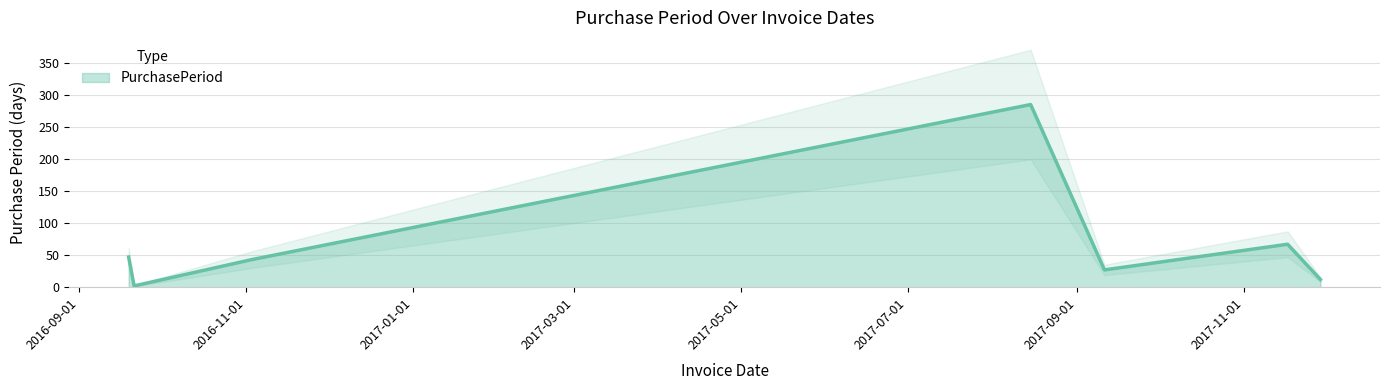

What is the label of the 3rd point from the right?

2017-09-11